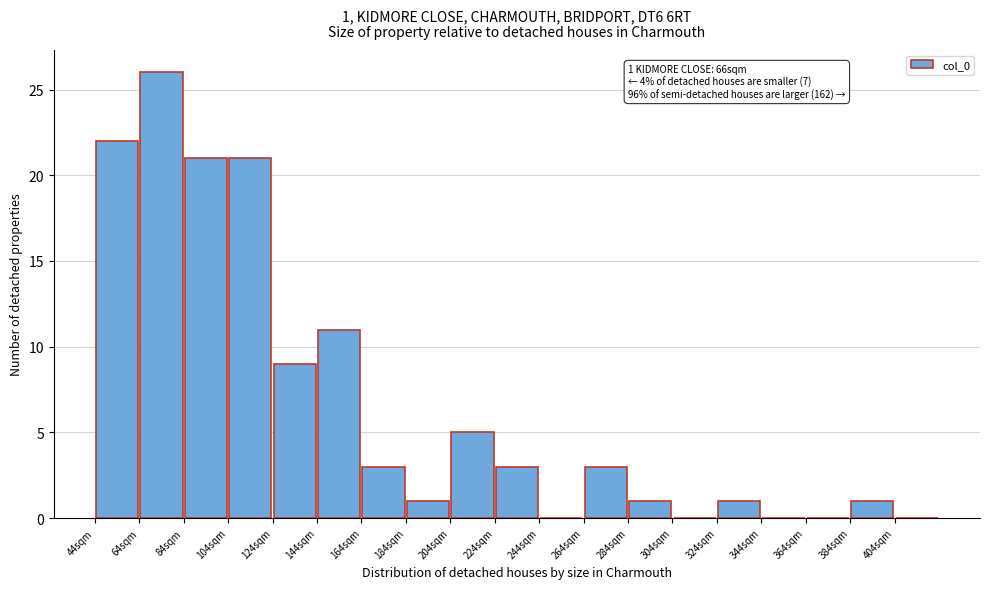

Over which range of the x-axis is the bar tallest?

64 to 84